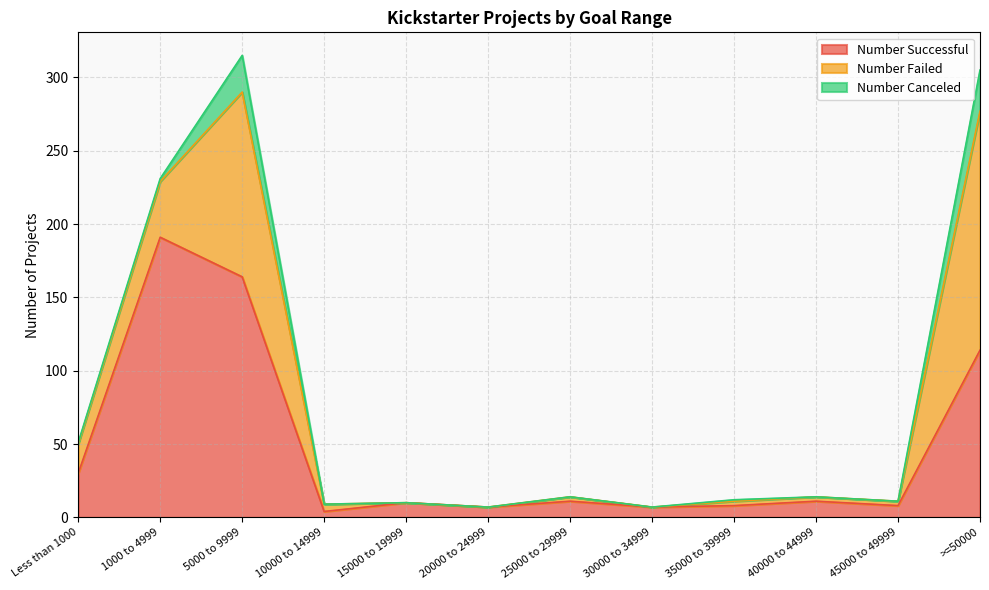

Between 25000 to 29999 and 45000 to 49999, which is larger?

25000 to 29999